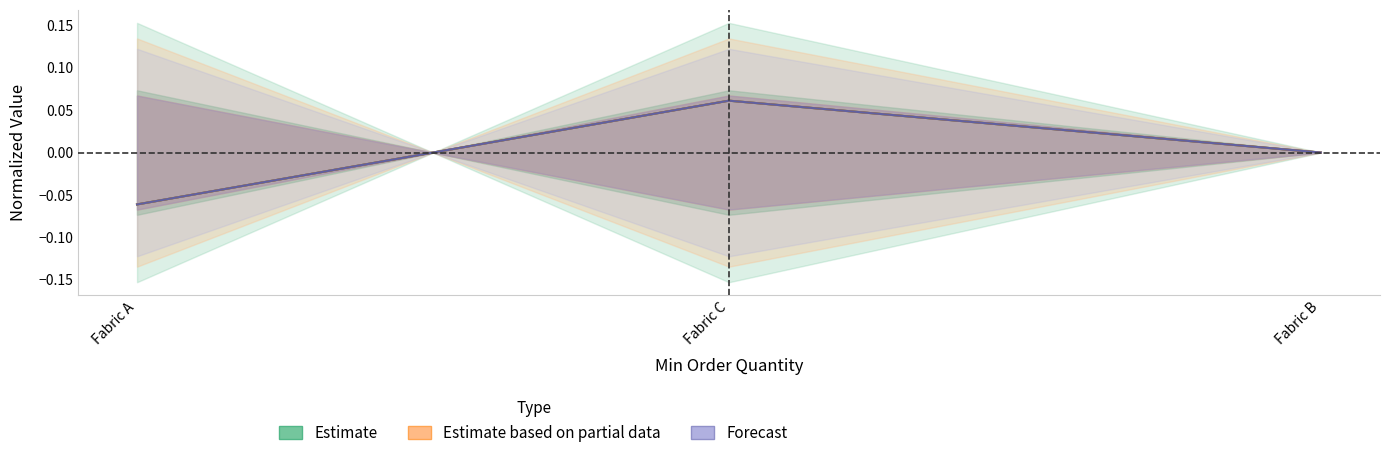

At which category is the sum across all series the highest?

Fabric C